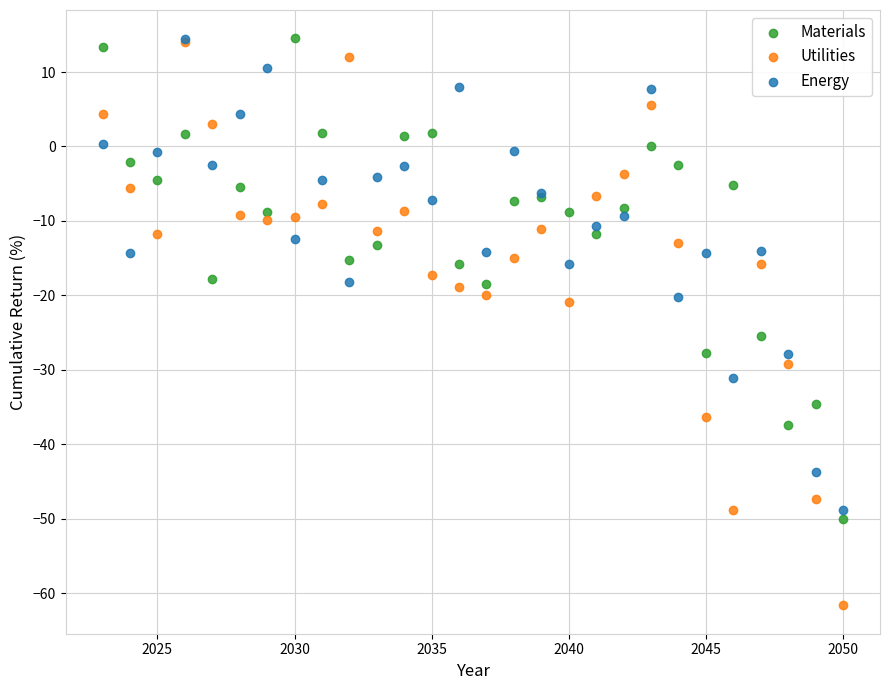

Which series contains the lowest Y value?

Utilities